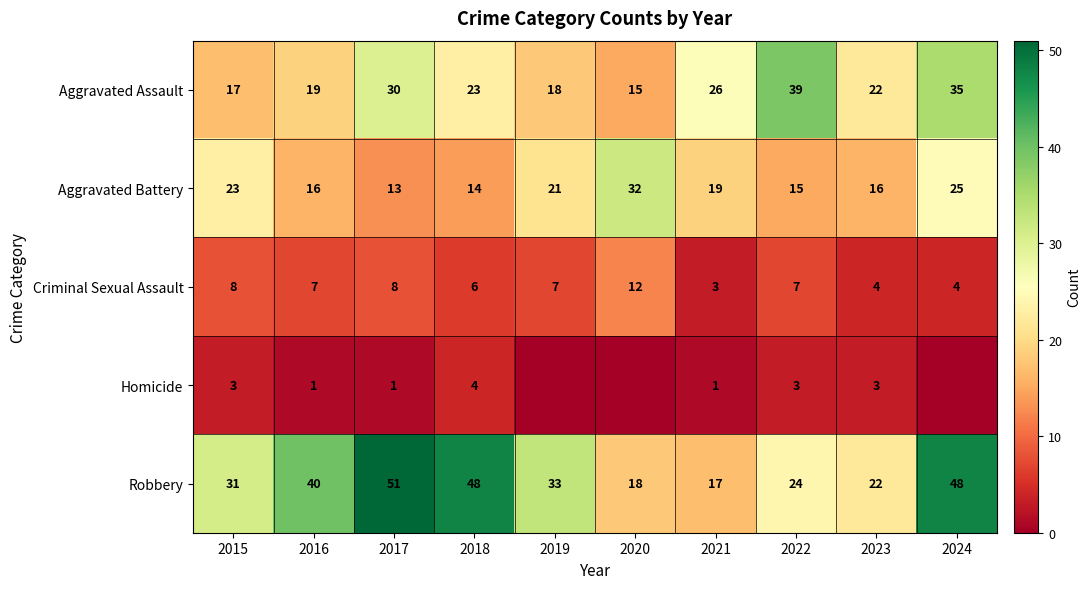

How many data points in Criminal Sexual Assault are less than 7?

4